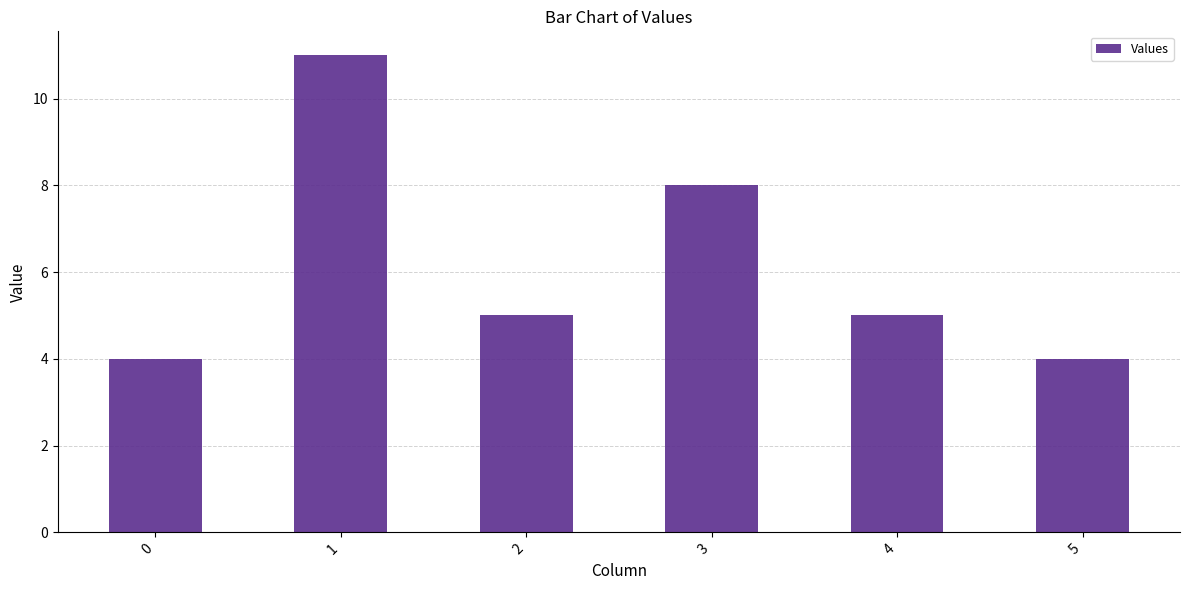

What is the difference between the values at 2 and 0?

1